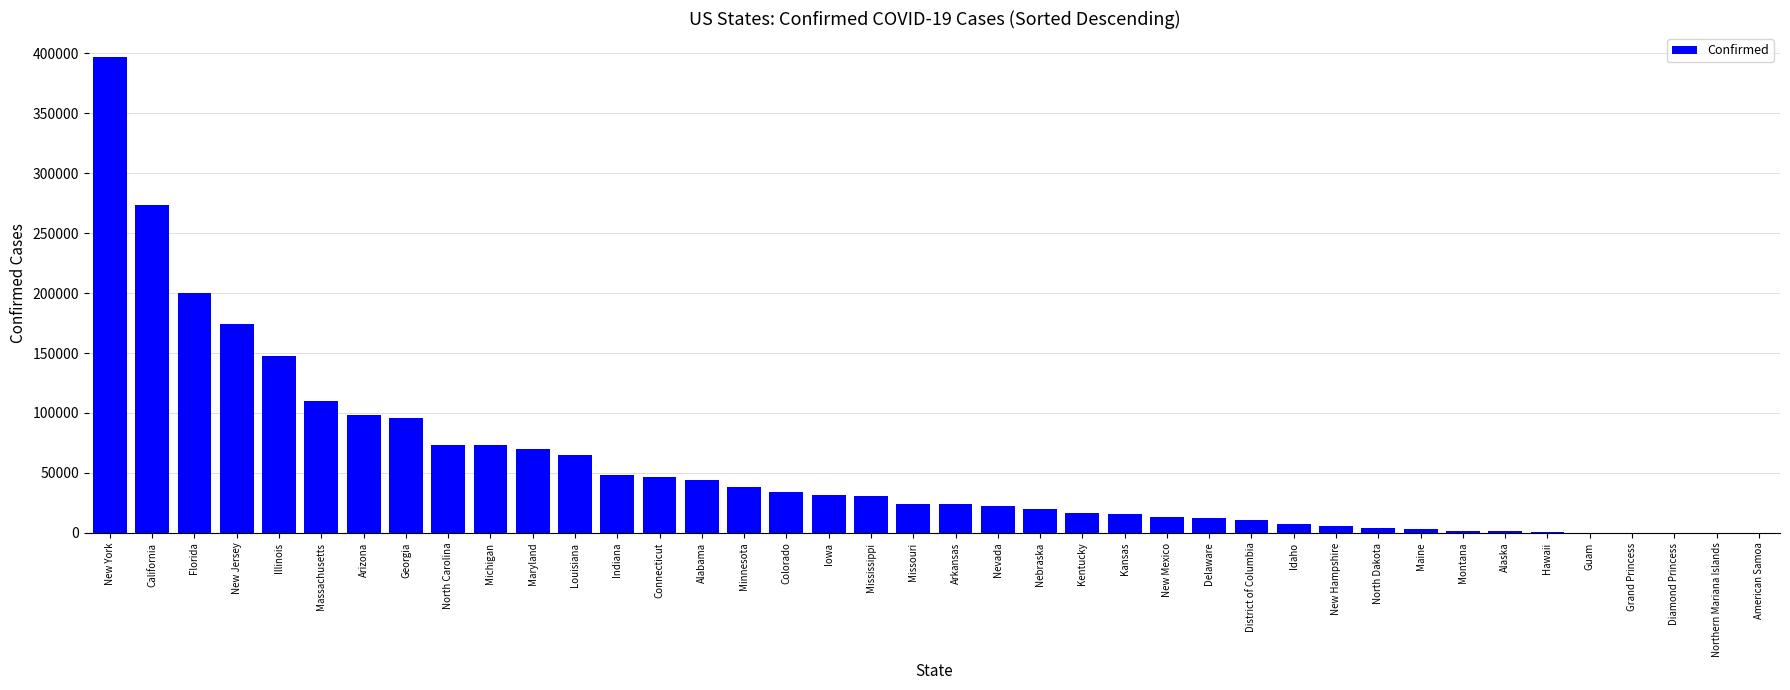

Is it true that the value at Mississippi is 12014?

False